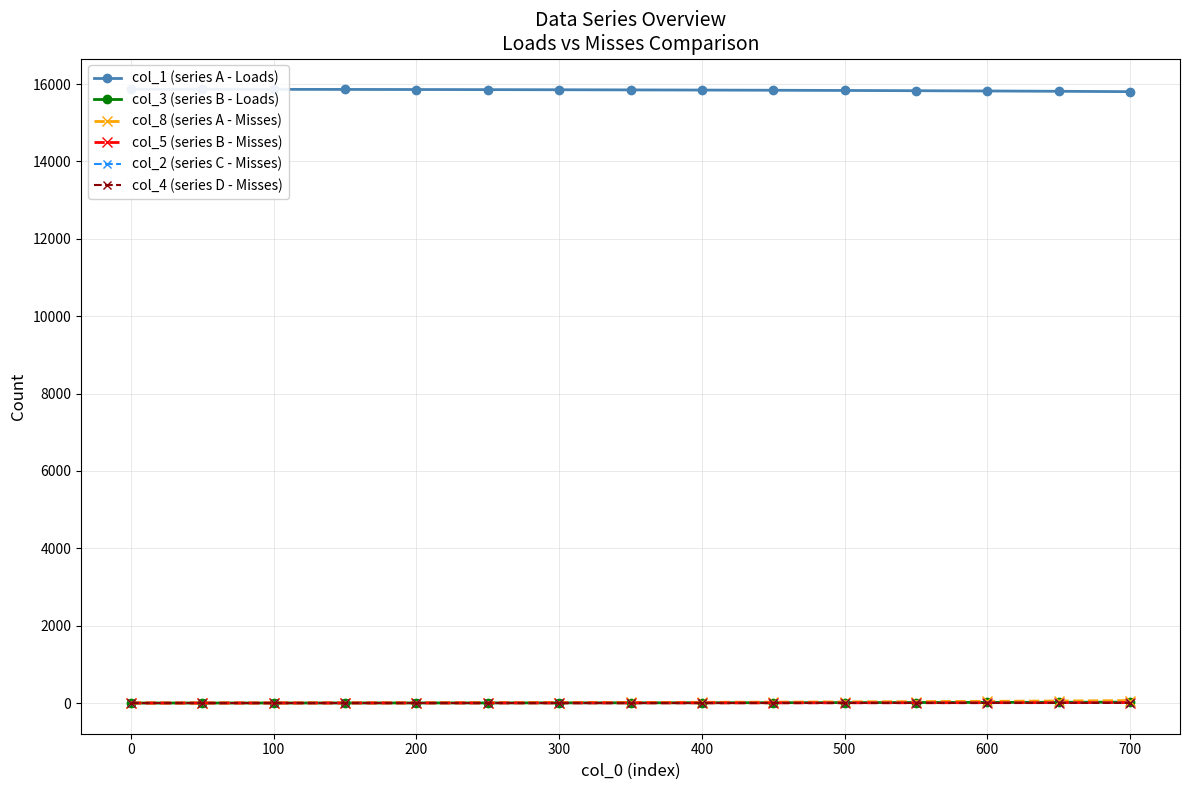

Is it true that col_4 (series D - Misses) equals 1.2 at 600?

True